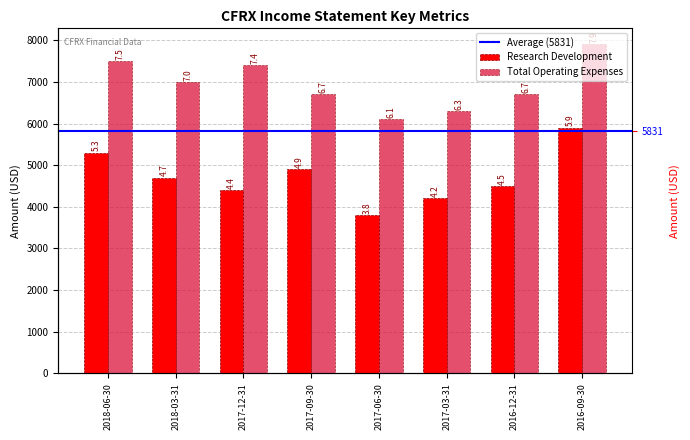

What is the difference between the maximum and minimum values in the Total Operating Expenses series?

1800